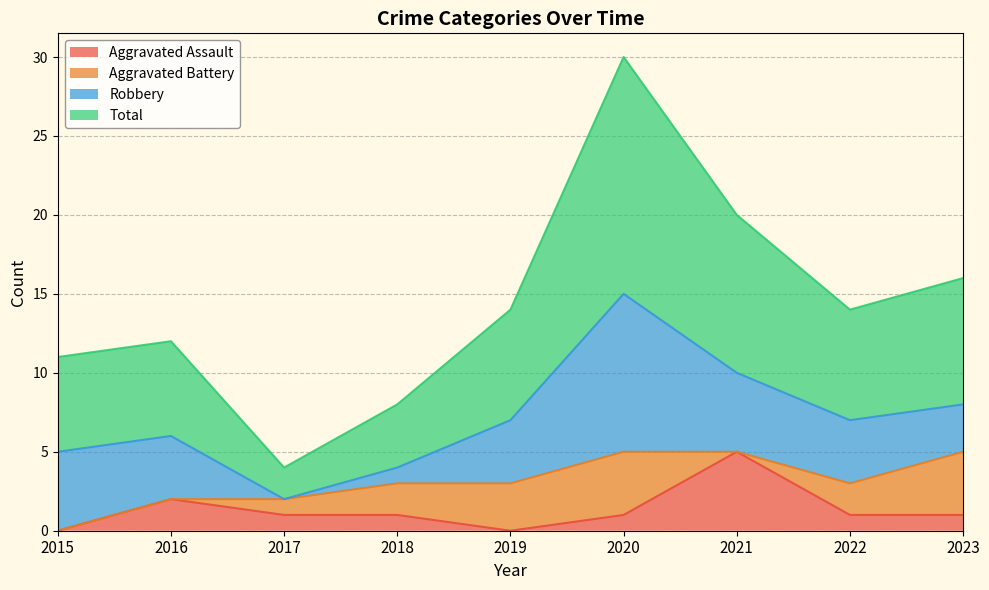

Which series changed the most between 2016 and 2017?

Total